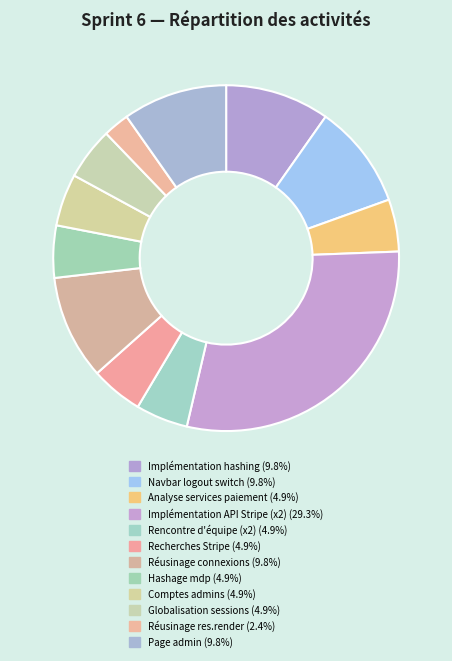

How many slices are in this pie chart?

12